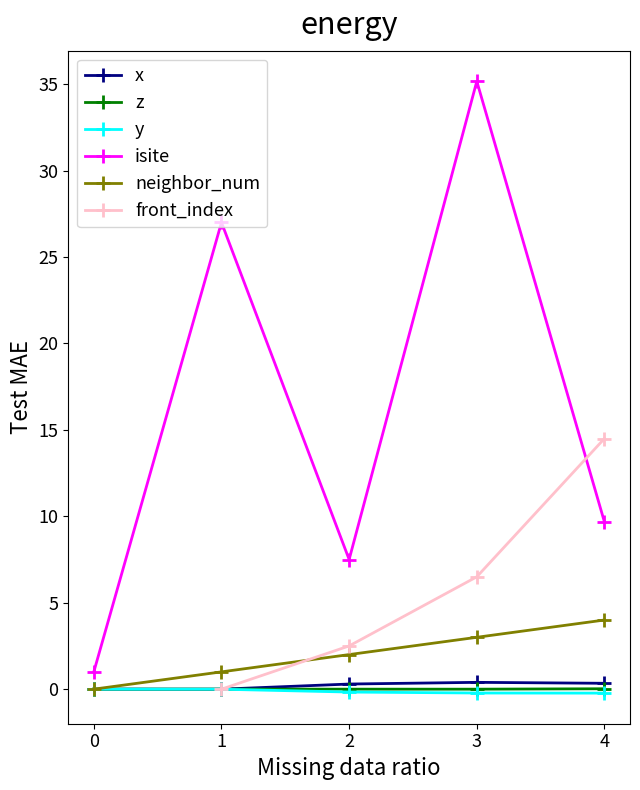

True or false: x has more than 1 interior local peaks.

False